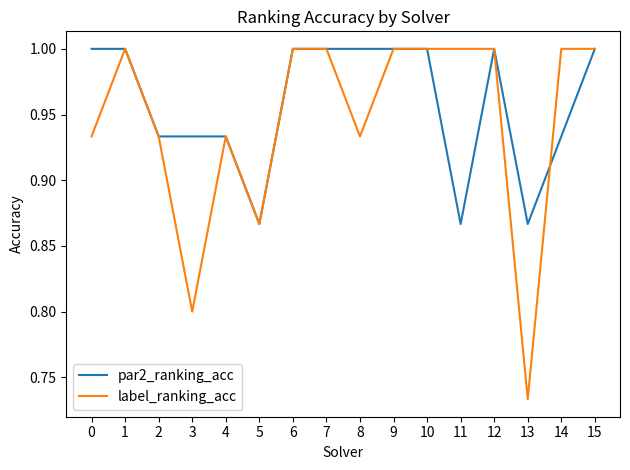

Which series has the largest range (max minus min)?

label_ranking_acc